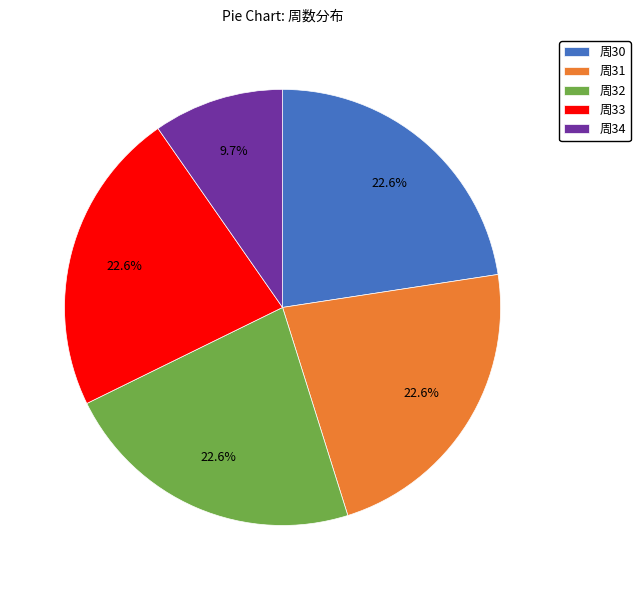

Does any single category account for the majority?

No